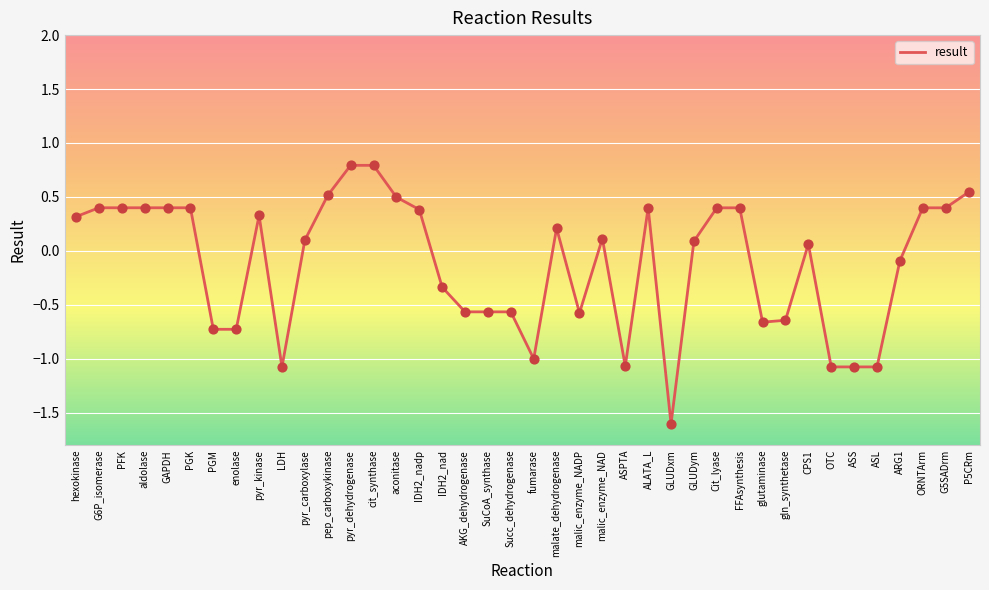

Which has a higher value, GAPDH or malic_enzyme_NADP?

GAPDH